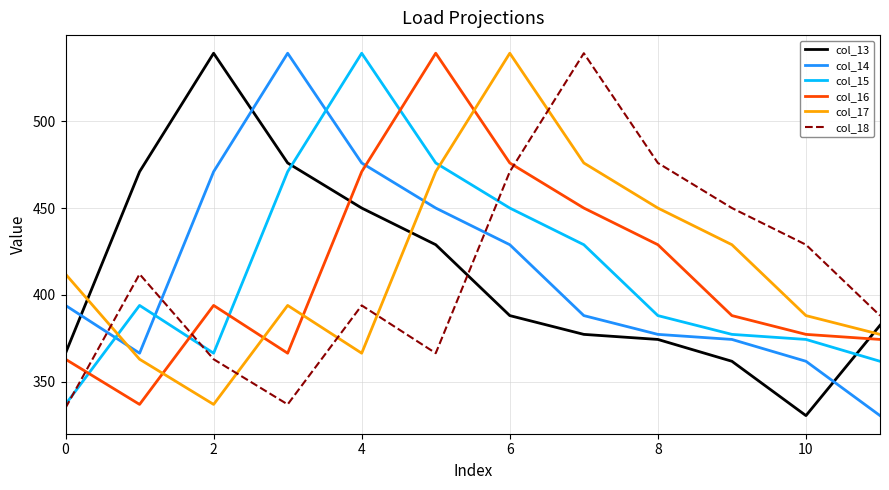

What is the lowest value of the col_14 series?

330.6